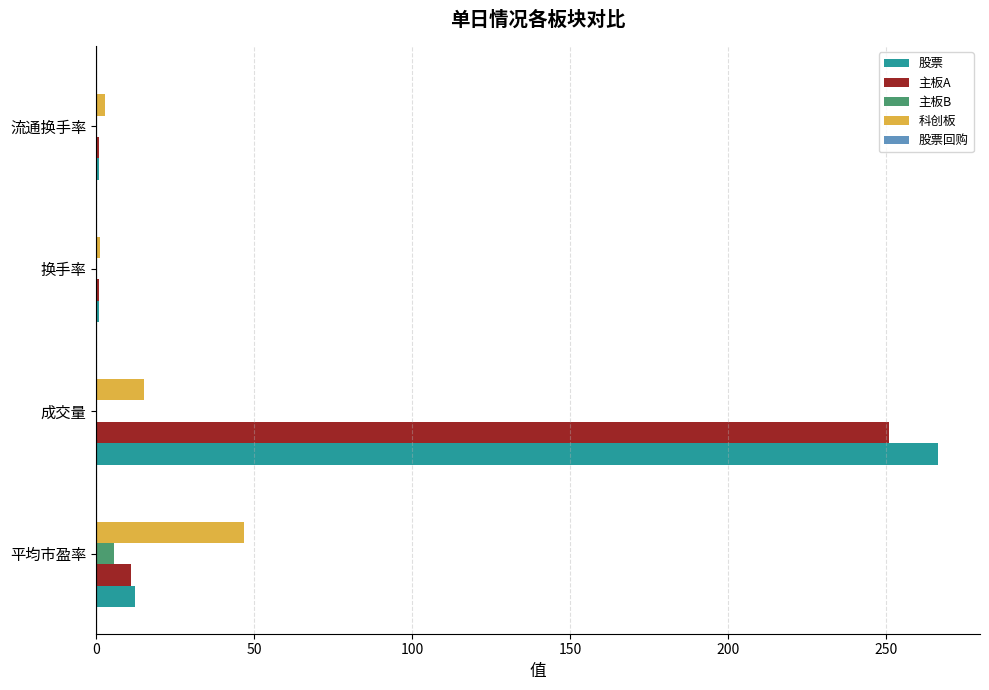

Where is 主板A nearest to the value 125?

平均市盈率